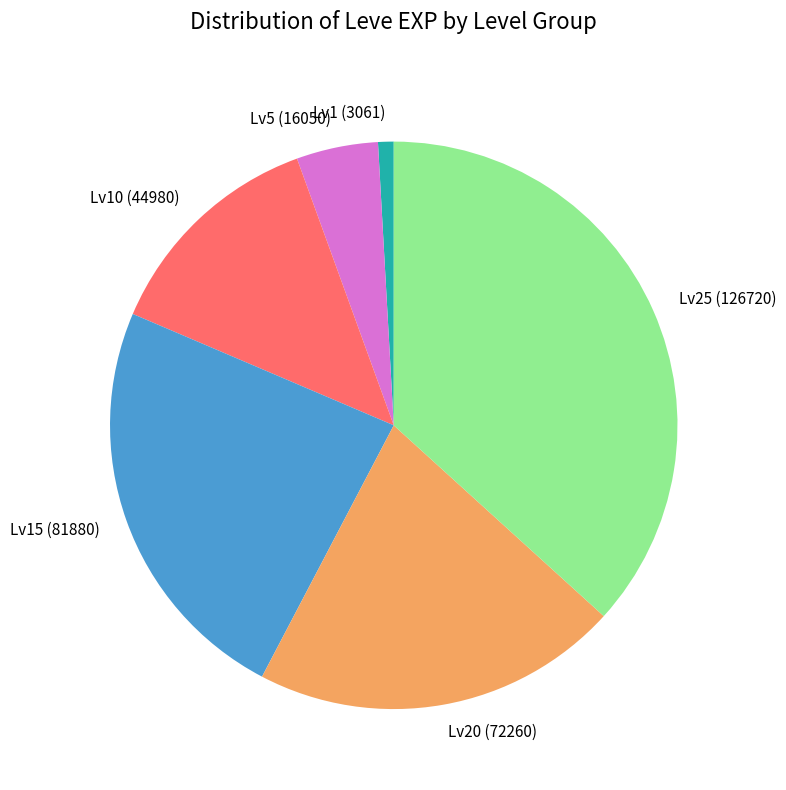

Is there any slice that represents more than half of the pie?

No